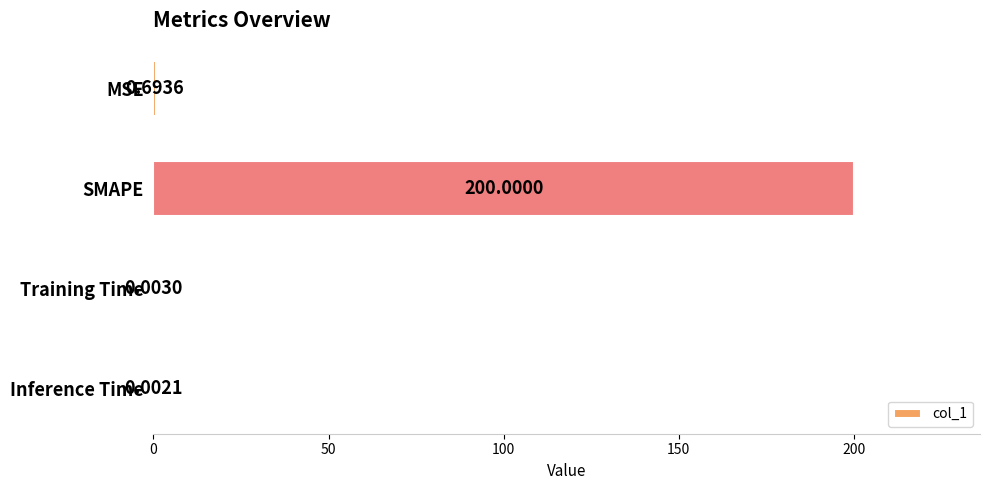

What is the sum of all values?

200.7